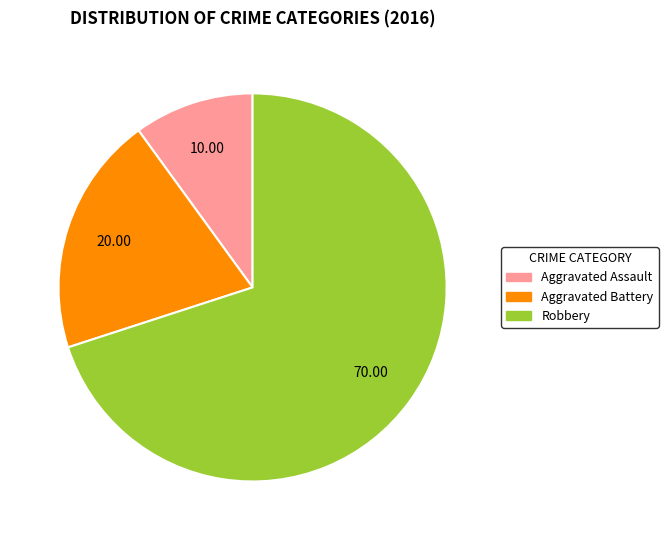

Between Aggravated Battery and Aggravated Assault, which is larger?

Aggravated Battery